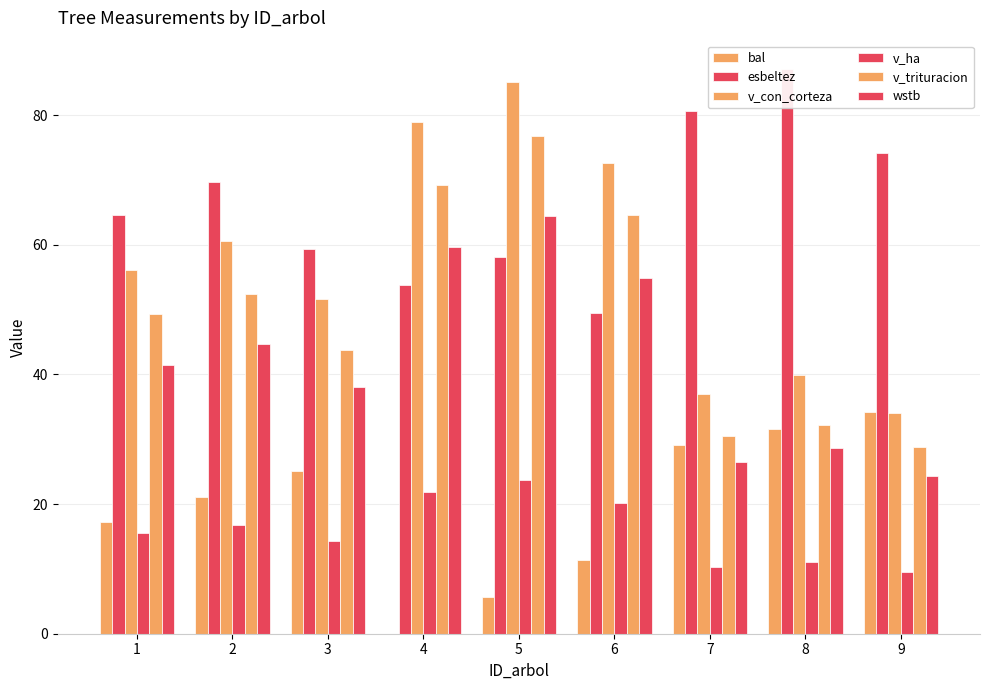

True or false: v_trituracion has a value of 53.5 at 8.

False